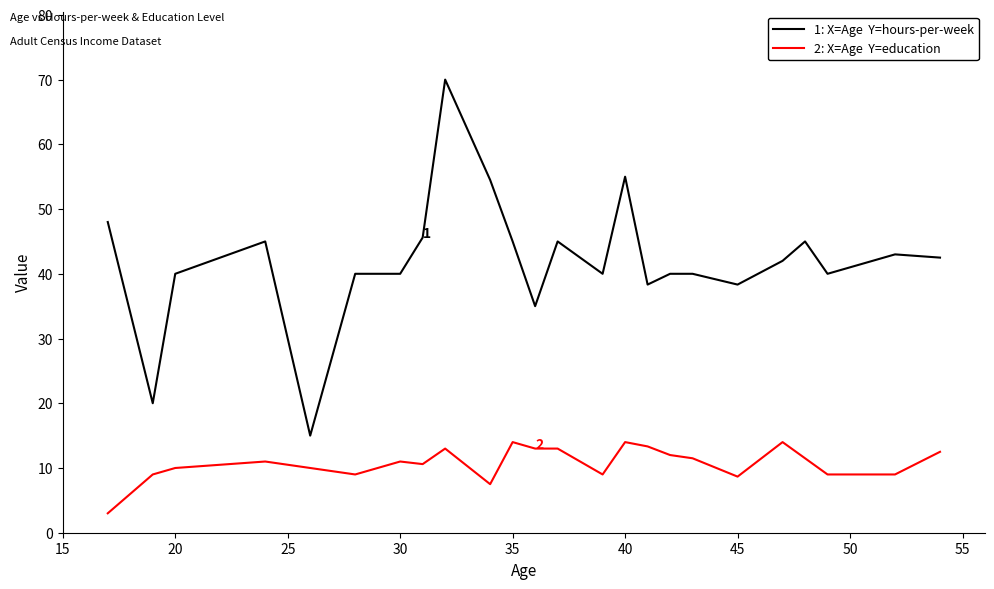

What is the minimum value shown in the chart?

3.0